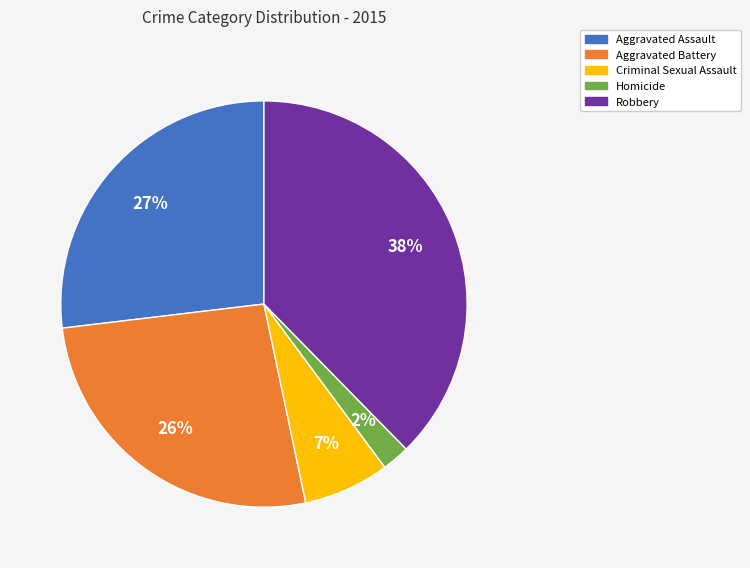

How many slices are in this pie chart?

5